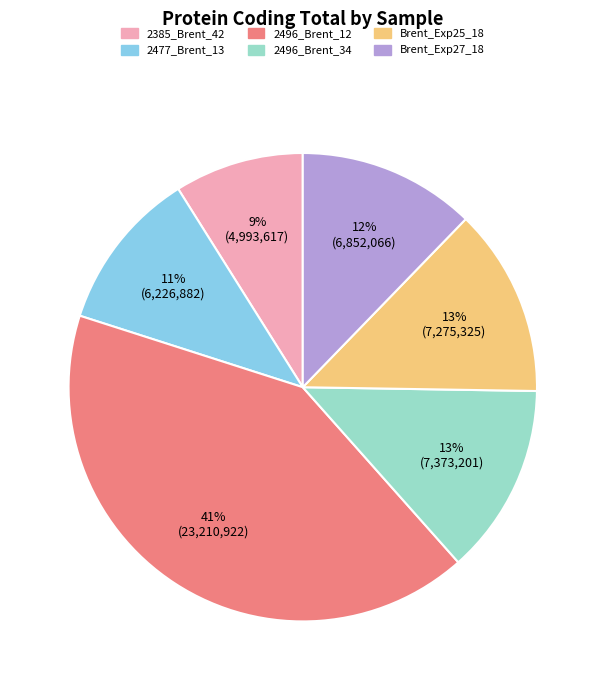

Which category has the biggest portion of the pie?

2496_Brent_12